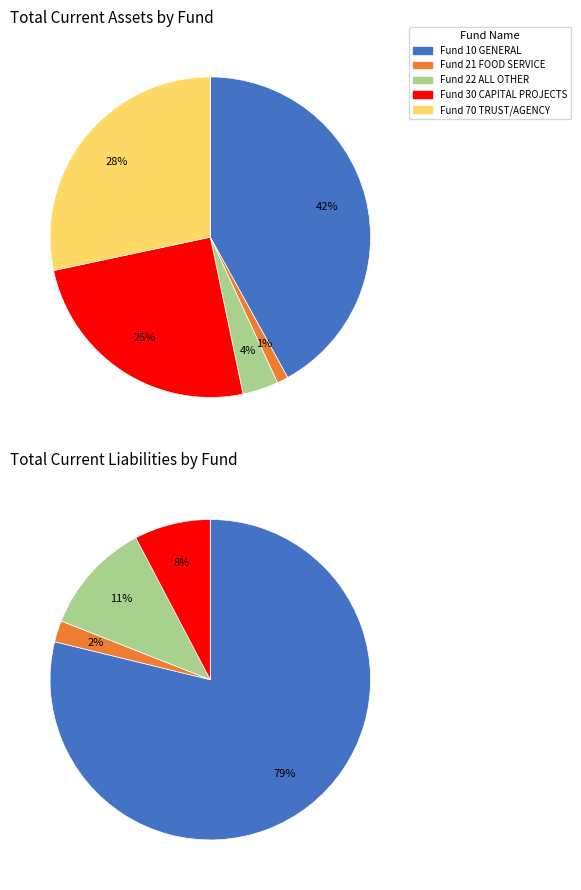

Does Fund 10 GENERAL account for over 50% of the chart?

No